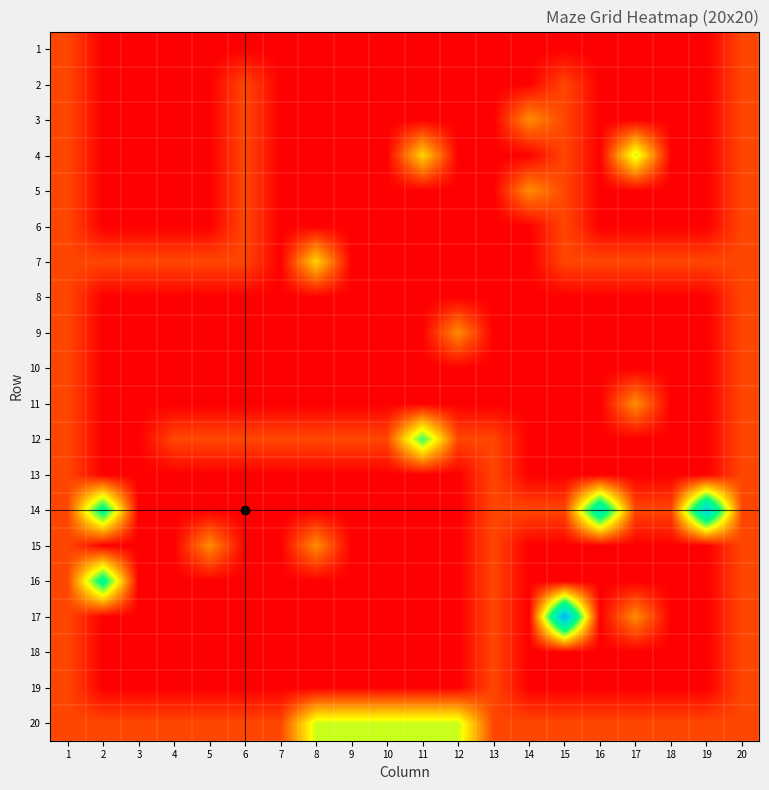

List the series in order of their peak value, highest first.

17, 14, 16, 12, 4, 20, 7, 3, 5, 9, 11, 15, 1, 2, 6, 8, 10, 13, 18, 19